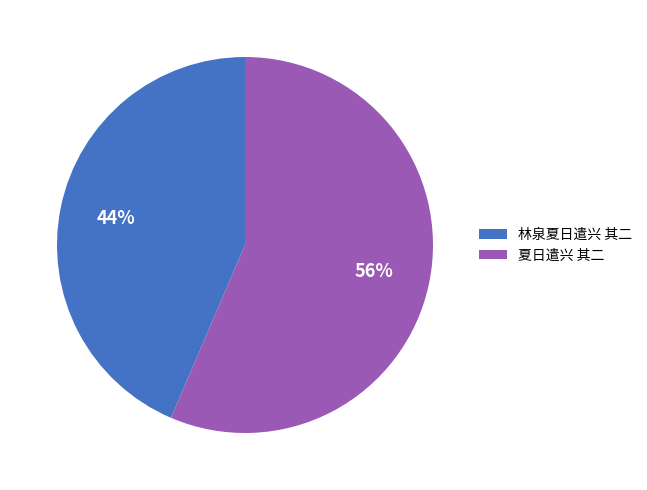

To the nearest percent, what is the average slice percentage?

50%